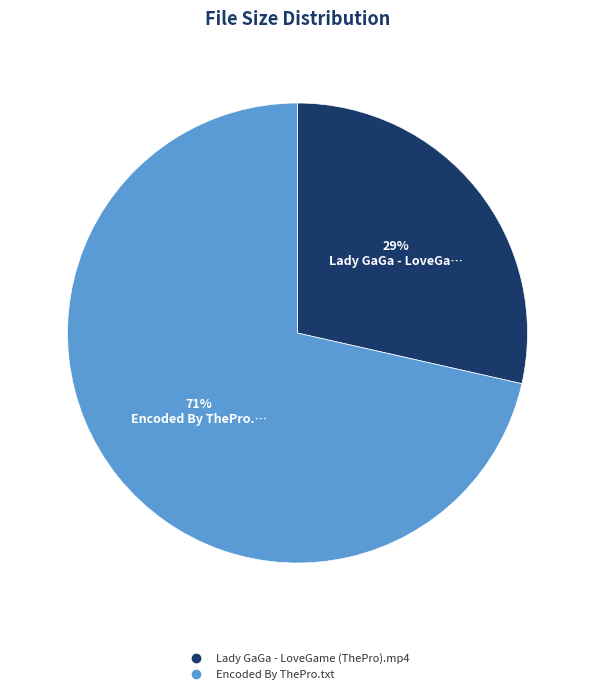

To the nearest percent, what is the combined percentage of Encoded By ThePro.txt and Lady GaGa - LoveGame (ThePro).mp4?

100%